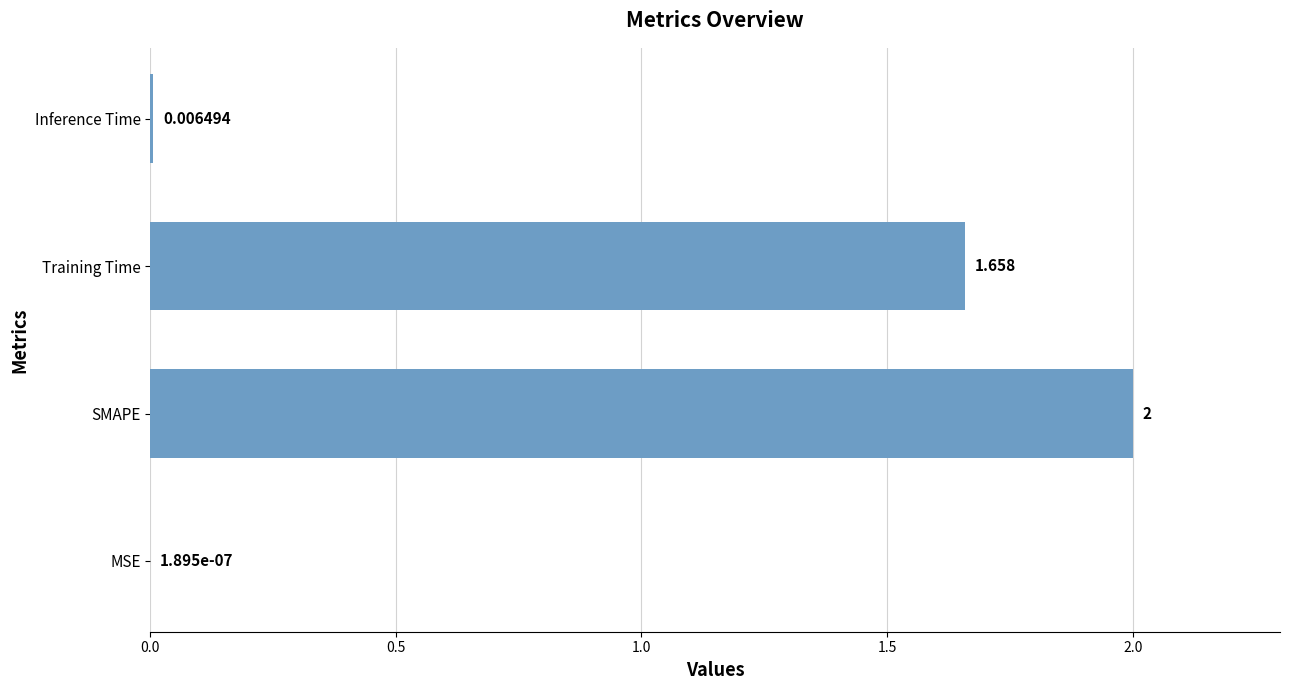

Where is the data nearest to the value 1?

Training Time